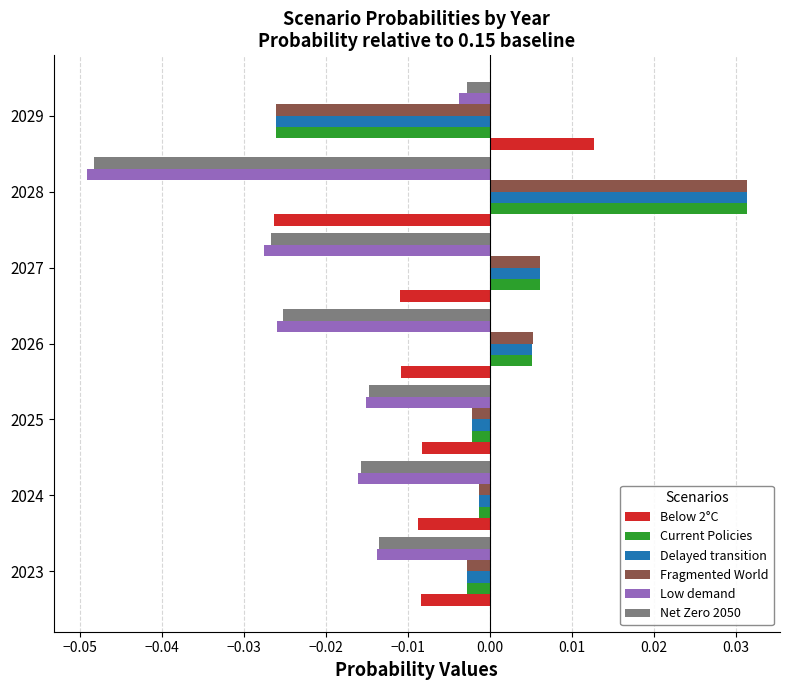

At which category does the chart reach its peak across all series?

2028